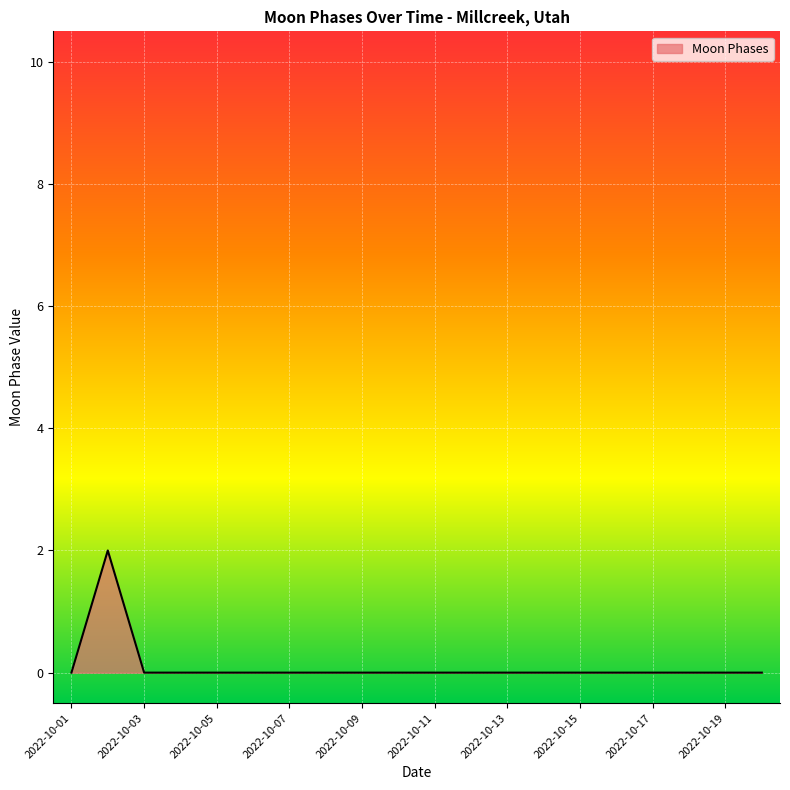

How many points are higher than both their immediate neighbors (excluding endpoints)?

1